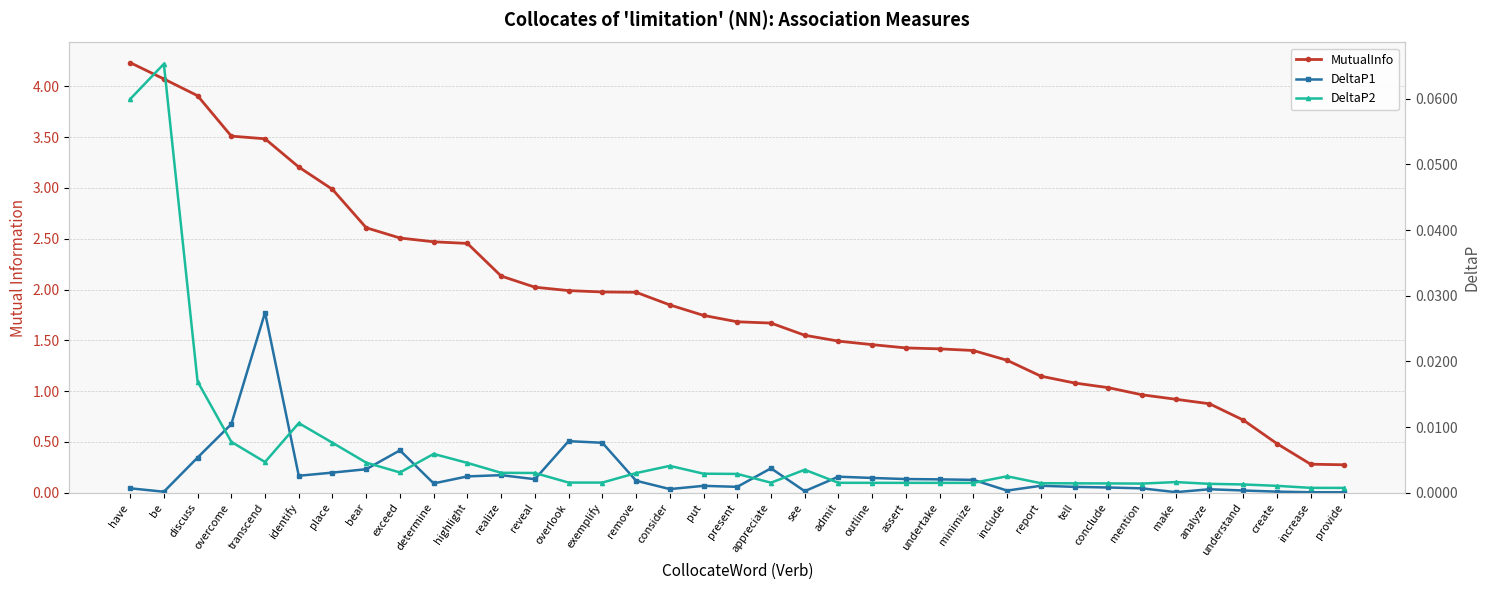

What is the label of the 32nd point from the right?

identify